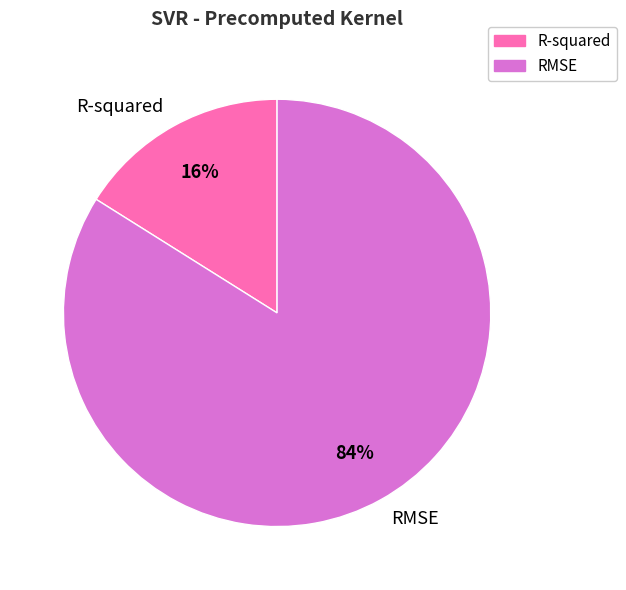

Is the sum of RMSE and R-squared greater than half?

Yes